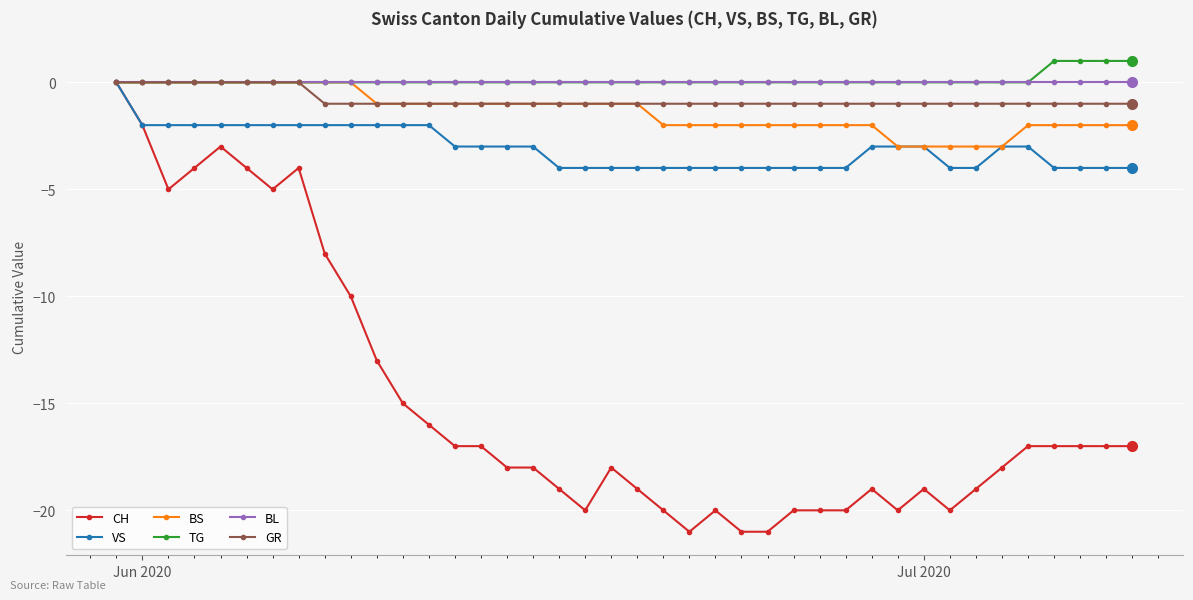

What is the minimum value shown in the chart?

-21